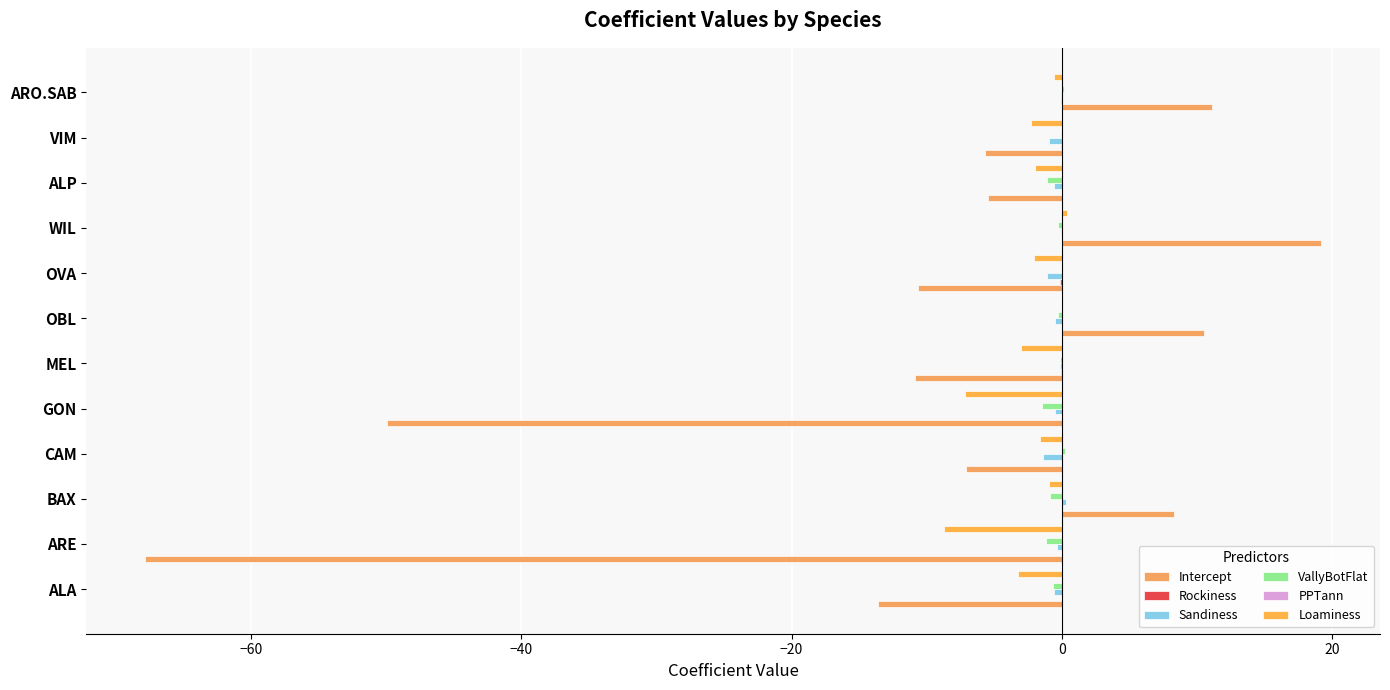

What is the difference between the maximum and minimum values in the Loaminess series?

9.1